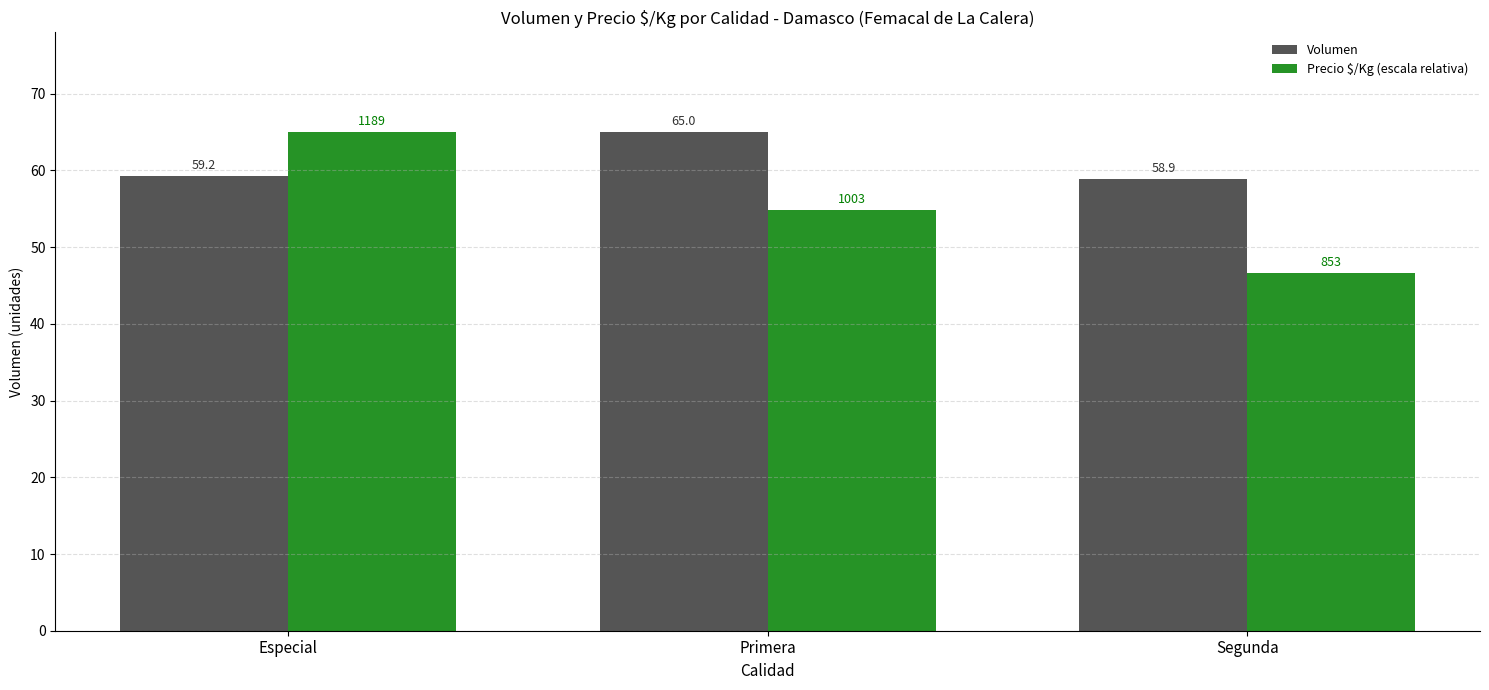

What is the value of the Precio $/Kg (escala relativa) bar at the 1st from the left?

65.0